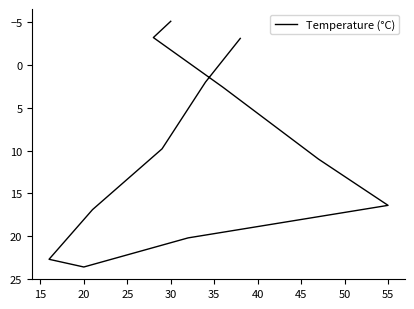

What is the difference between the maximum and minimum values?

28.7